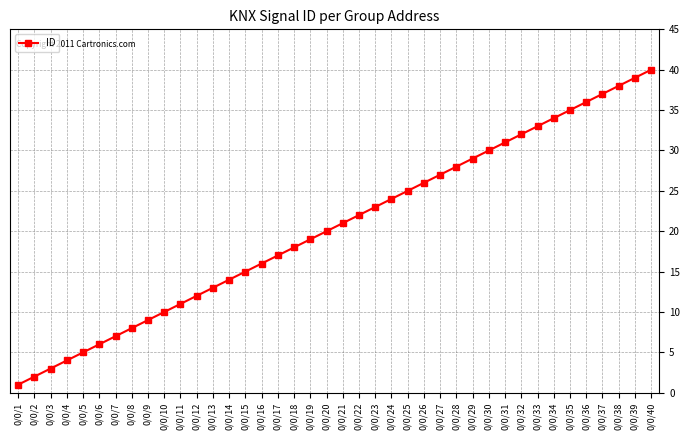

The value at 0/0/26 is 26. True or false?

True